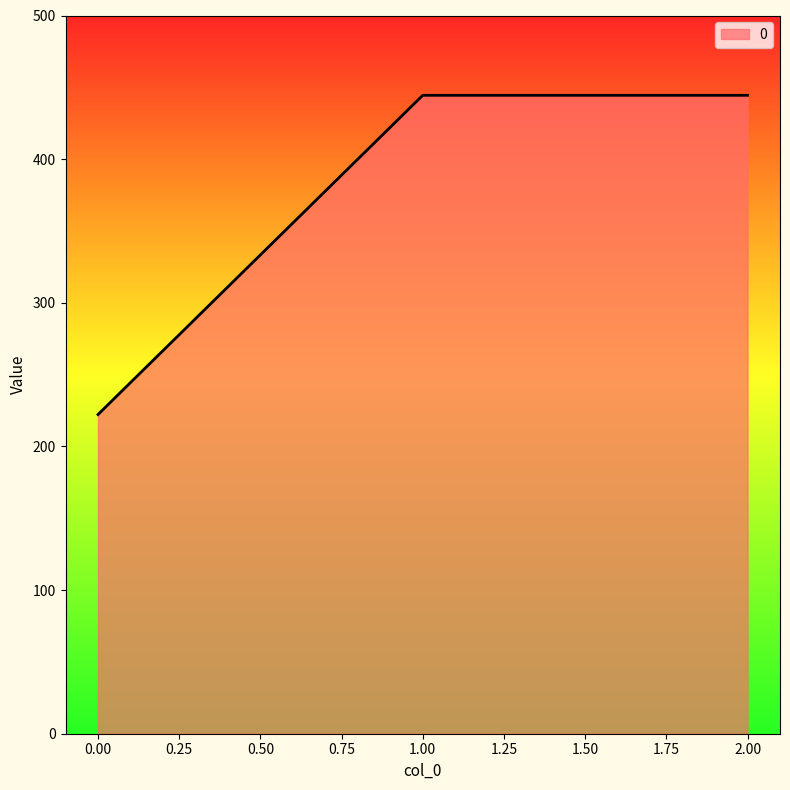

Is it true that the value at 1.00 is 444.4?

True